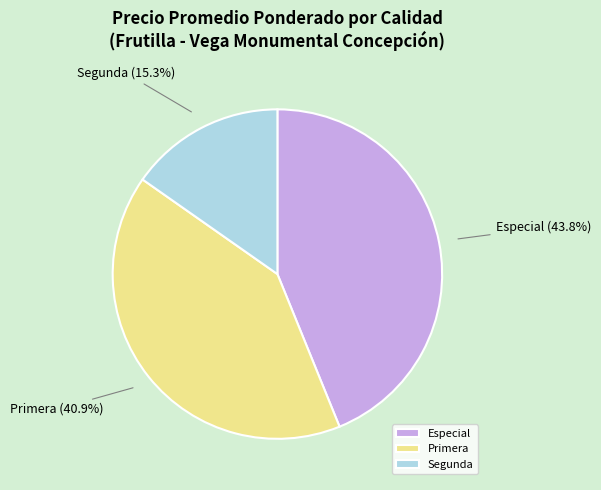

Count the number of slices in the pie.

3